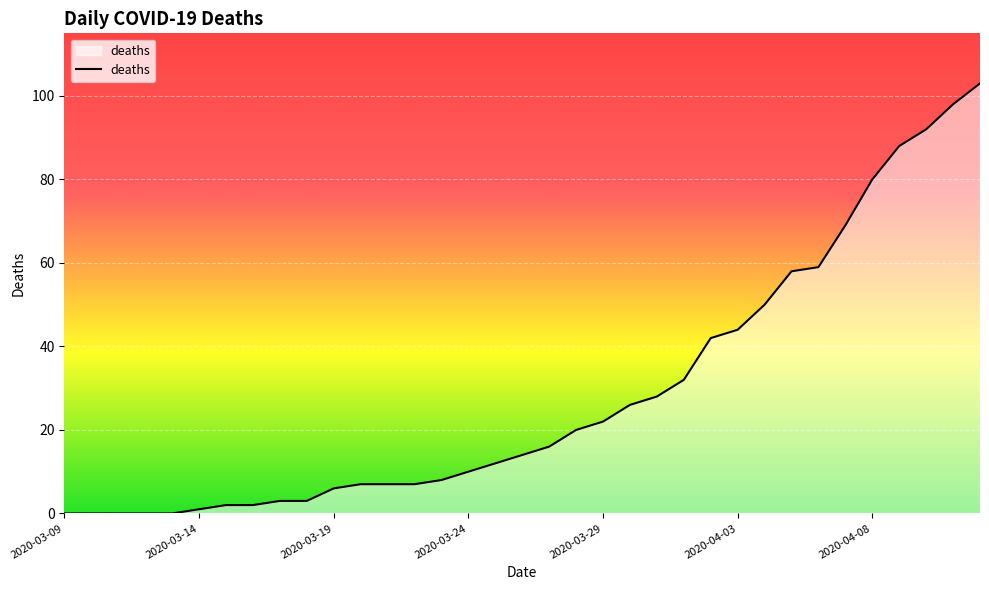

What is the difference between the maximum and minimum values?

103